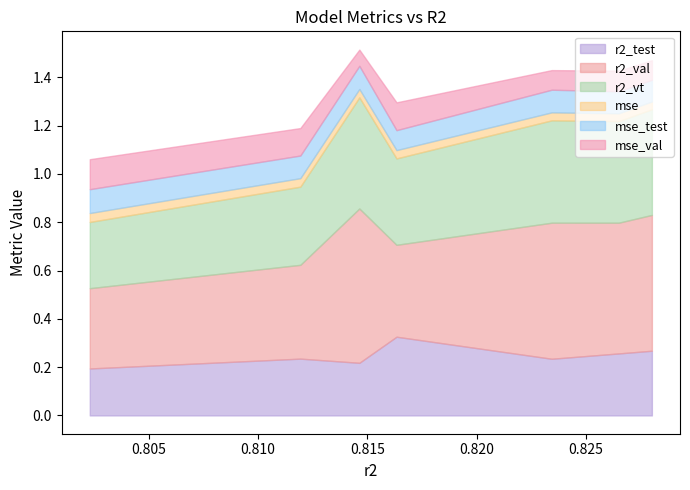

Is the value of mse_test at 0.8119312222709314 greater than the value of r2_vt at 0.8280148581839377?

No